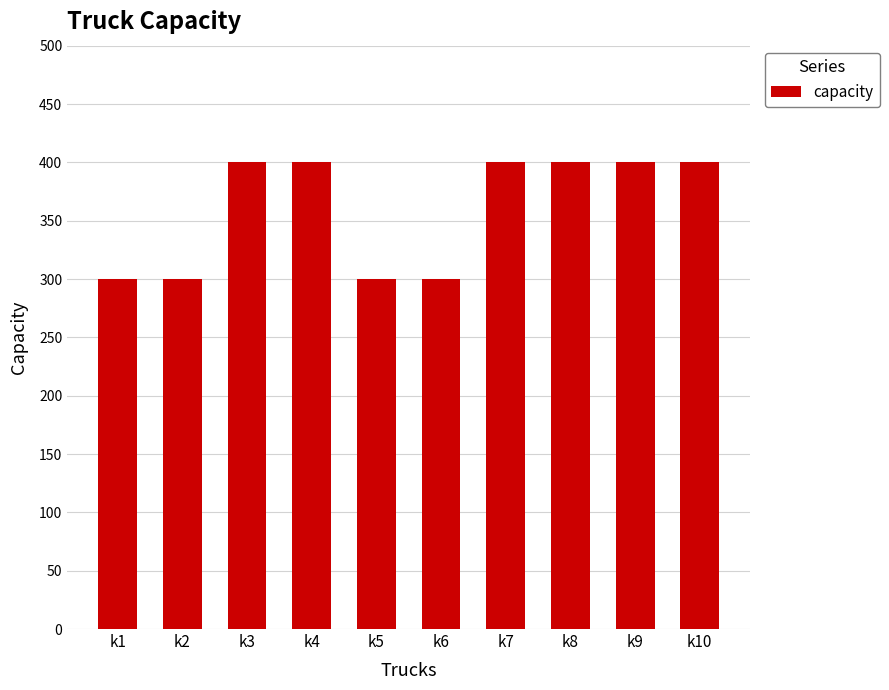

Reading left to right, extract all data points from this chart.

k1=300	k2=300	k3=400	k4=400	k5=300	k6=300	k7=400	k8=400	k9=400	k10=400